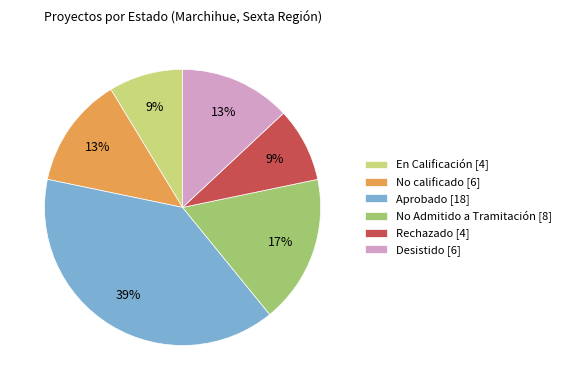

Combined, do Desistido [6] and Rechazado [4] account for over 50%?

No